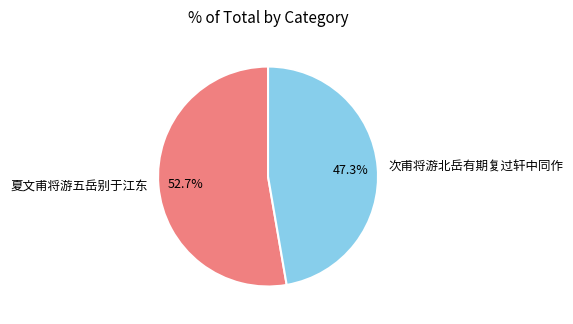

Do 次甫将游北岳有期复过轩中同作 and 夏文甫将游五岳别于江东 together represent more than half of the pie?

Yes